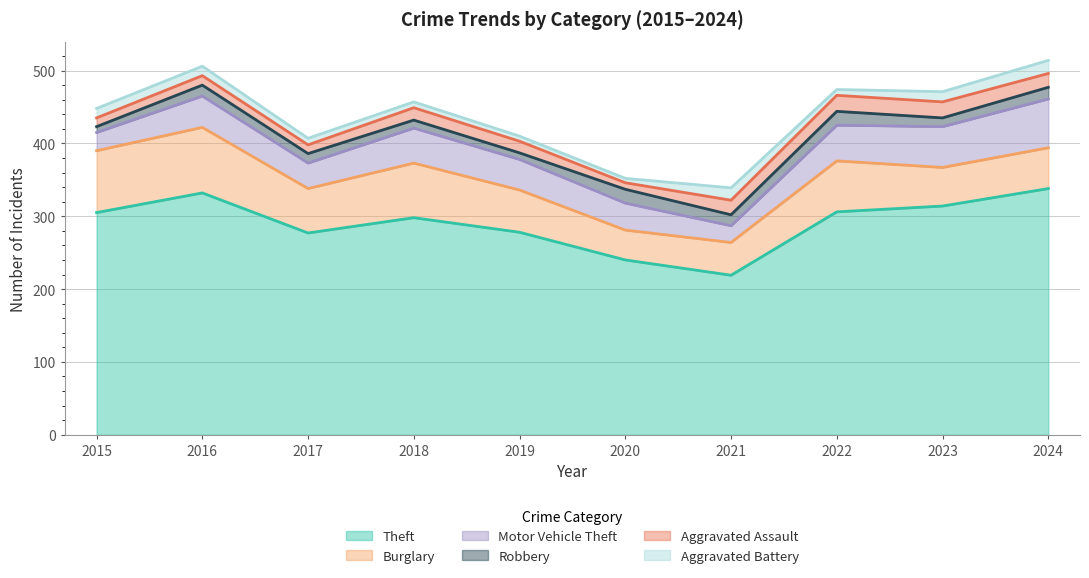

How many data points does each series have?

10